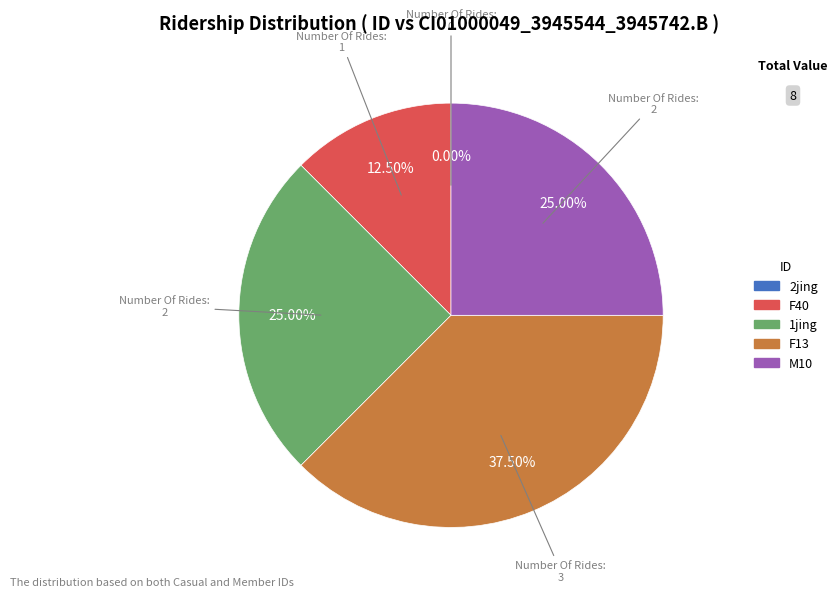

How many segments does this pie chart have?

5